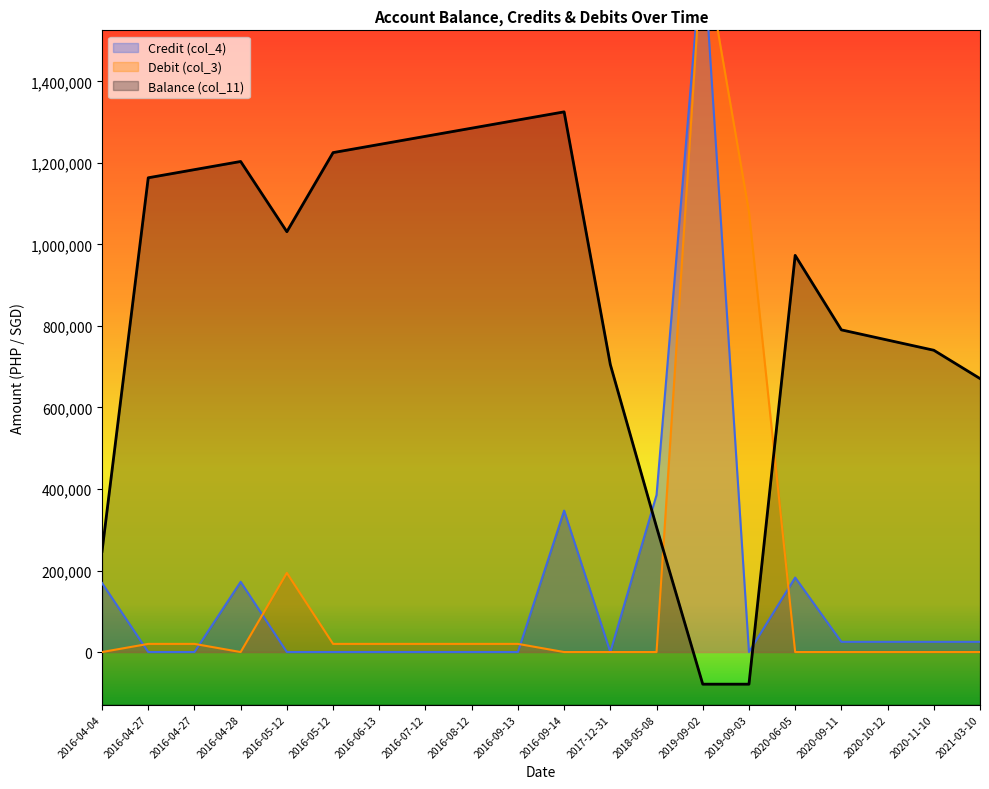

At which label does Debit (col_3) reach its peak?

2019-09-02